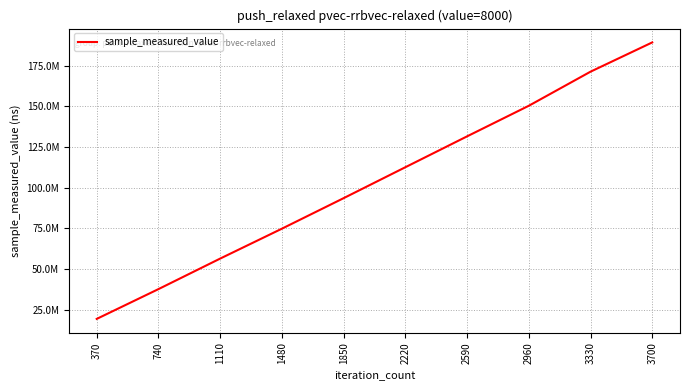

What is the value of the 1st point from the left?

19337126